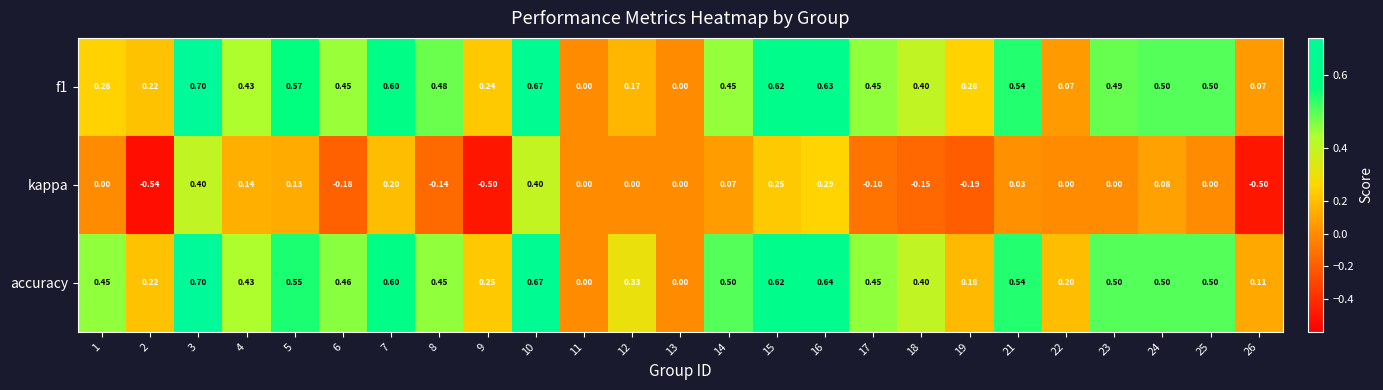

Which series changed the most between 3 and 9?

kappa